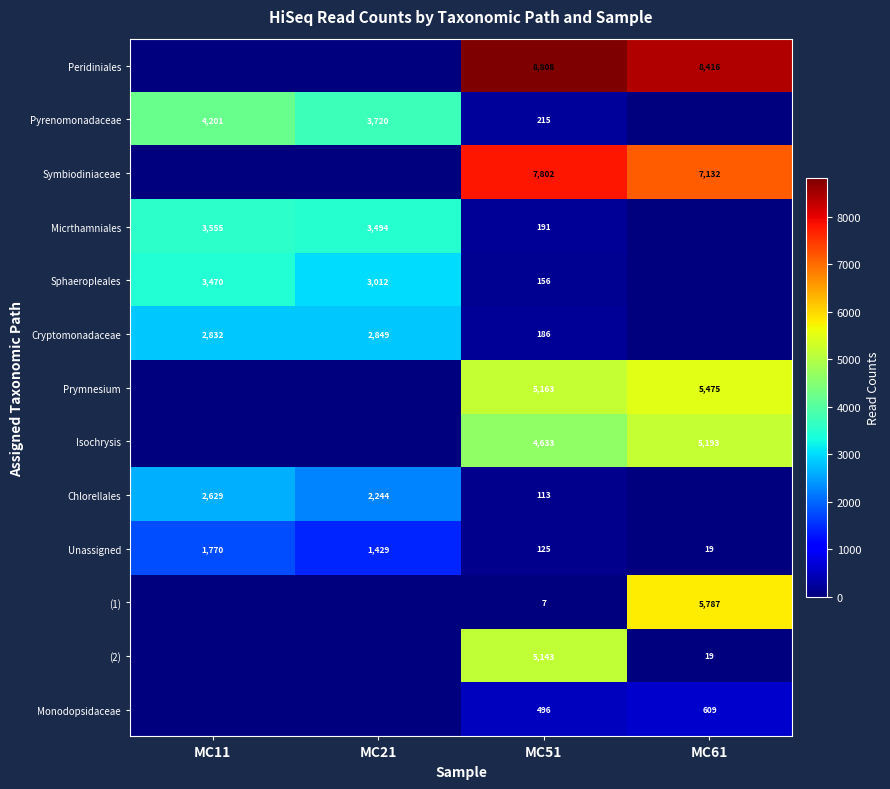

What is the difference between the highest and lowest values at MC61?

8416